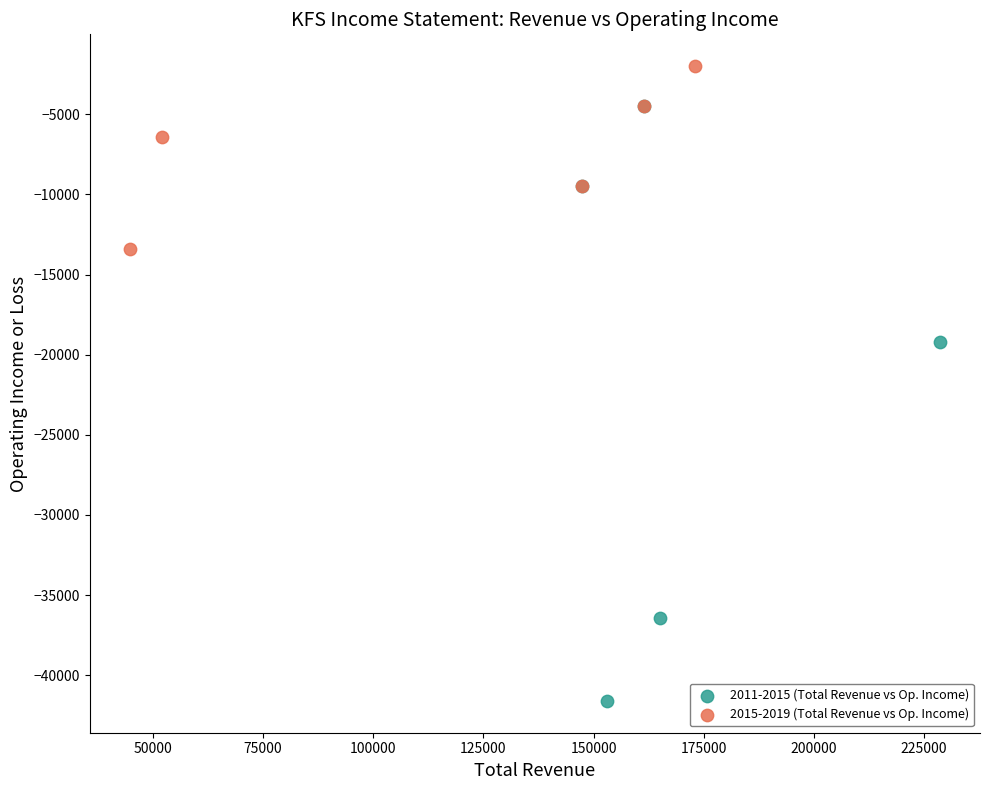

Which series contains the highest Y value?

2015-2019 (Total Revenue vs Op. Income)